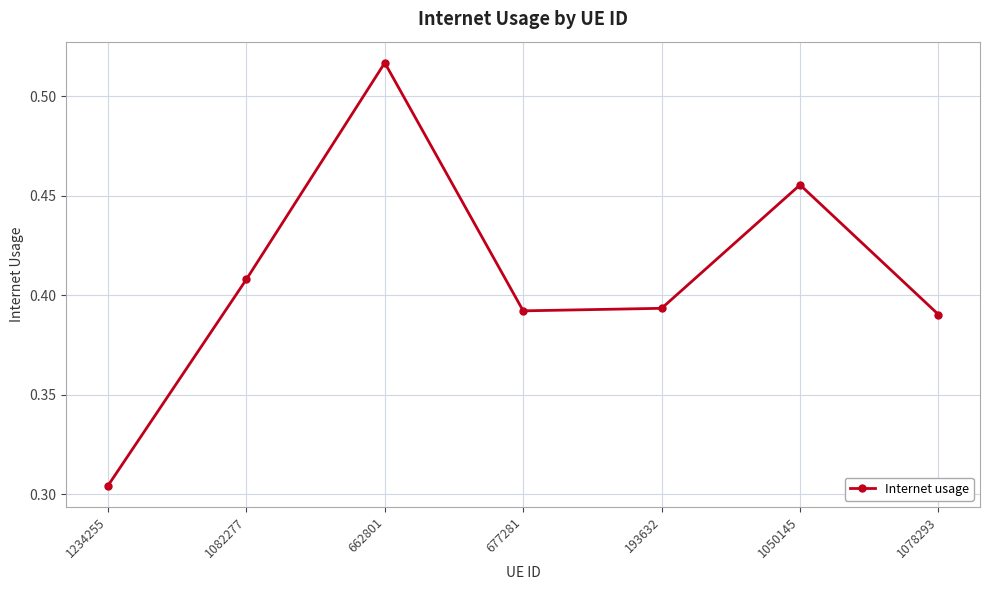

Is it true that the value at 193632 is 0.6?

False